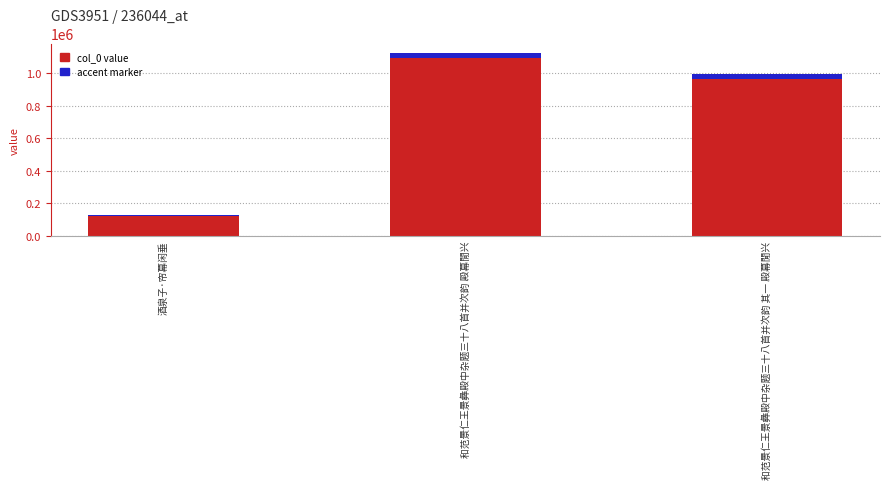

At which category is the sum across all series the highest?

和范景仁王景彝殿中杂题三十八首并次韵 殿幕閒兴